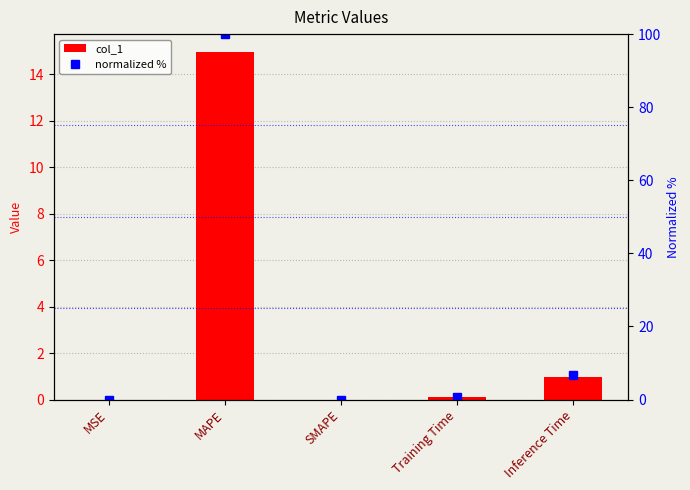

Which series has the largest total across all categories?

normalized %